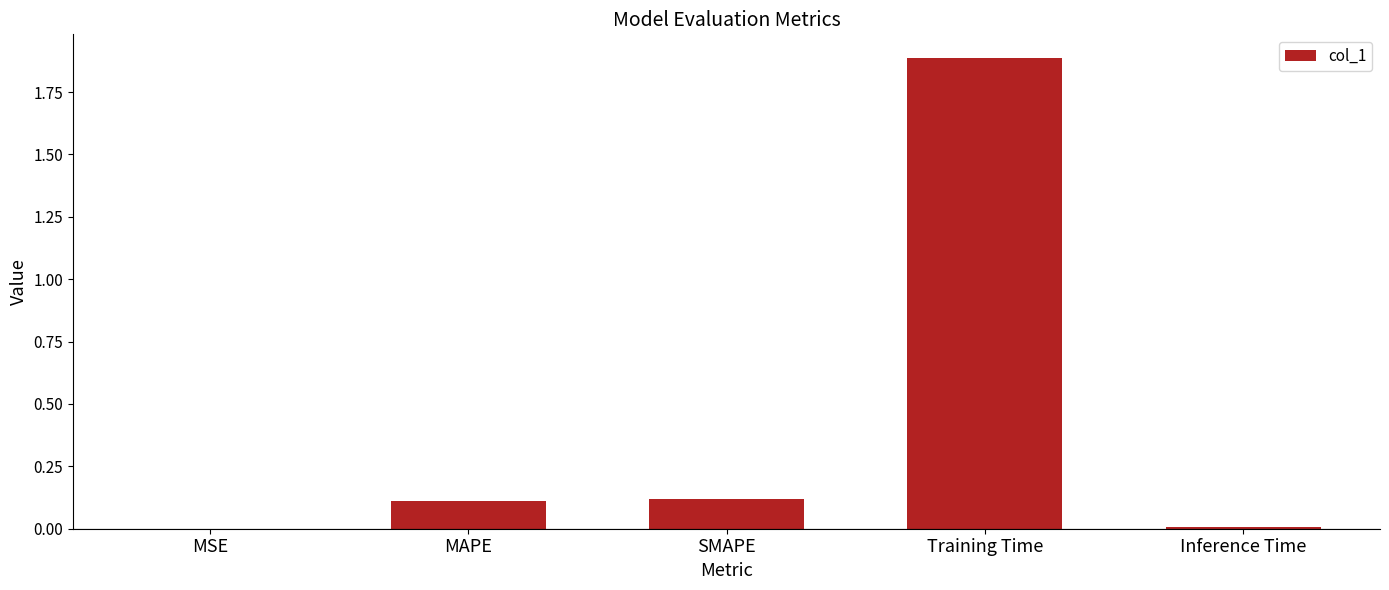

What is the sum of the values at MAPE and Training Time?

2.0